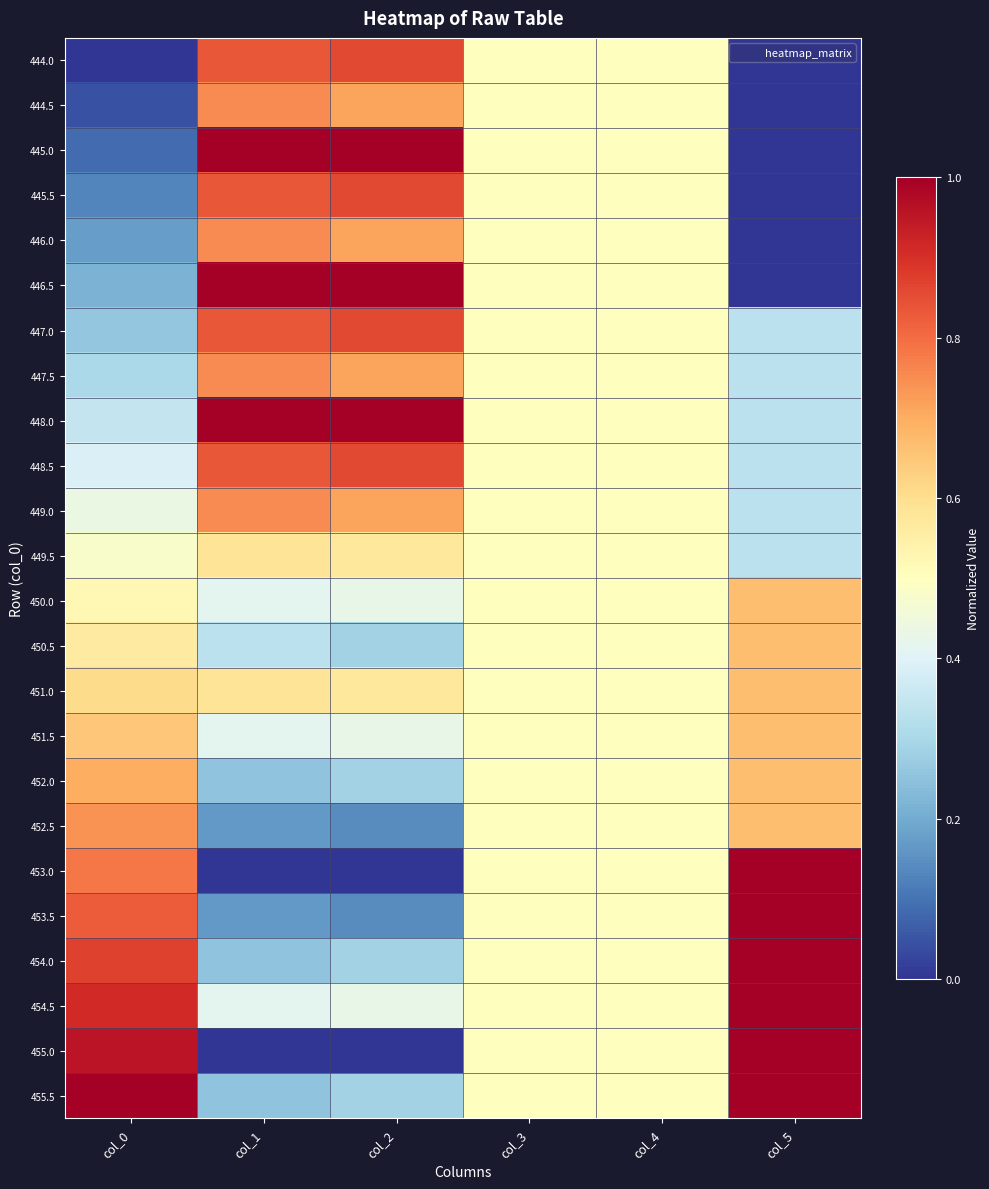

Reading left to right, extract all data points from this chart.

444.0: col_0=0.0	col_1=0.8	col_2=0.9	col_3=0.5	col_4=0.5	col_5=0.0
444.5: col_0=0.0	col_1=0.8	col_2=0.7	col_3=0.5	col_4=0.5	col_5=0.0
445.0: col_0=0.1	col_1=1.0	col_2=1.0	col_3=0.5	col_4=0.5	col_5=0.0
445.5: col_0=0.1	col_1=0.8	col_2=0.9	col_3=0.5	col_4=0.5	col_5=0.0
446.0: col_0=0.2	col_1=0.8	col_2=0.7	col_3=0.5	col_4=0.5	col_5=0.0
446.5: col_0=0.2	col_1=1.0	col_2=1.0	col_3=0.5	col_4=0.5	col_5=0.0
447.0: col_0=0.3	col_1=0.8	col_2=0.9	col_3=0.5	col_4=0.5	col_5=0.3
447.5: col_0=0.3	col_1=0.8	col_2=0.7	col_3=0.5	col_4=0.5	col_5=0.3
448.0: col_0=0.3	col_1=1.0	col_2=1.0	col_3=0.5	col_4=0.5	col_5=0.3
448.5: col_0=0.4	col_1=0.8	col_2=0.9	col_3=0.5	col_4=0.5	col_5=0.3
449.0: col_0=0.4	col_1=0.8	col_2=0.7	col_3=0.5	col_4=0.5	col_5=0.3
449.5: col_0=0.5	col_1=0.6	col_2=0.6	col_3=0.5	col_4=0.5	col_5=0.3
450.0: col_0=0.5	col_1=0.4	col_2=0.4	col_3=0.5	col_4=0.5	col_5=0.7
450.5: col_0=0.6	col_1=0.3	col_2=0.3	col_3=0.5	col_4=0.5	col_5=0.7
451.0: col_0=0.6	col_1=0.6	col_2=0.6	col_3=0.5	col_4=0.5	col_5=0.7
451.5: col_0=0.7	col_1=0.4	col_2=0.4	col_3=0.5	col_4=0.5	col_5=0.7
452.0: col_0=0.7	col_1=0.2	col_2=0.3	col_3=0.5	col_4=0.5	col_5=0.7
452.5: col_0=0.7	col_1=0.2	col_2=0.1	col_3=0.5	col_4=0.5	col_5=0.7
453.0: col_0=0.8	col_1=0.0	col_2=0.0	col_3=0.5	col_4=0.5	col_5=1.0
453.5: col_0=0.8	col_1=0.2	col_2=0.1	col_3=0.5	col_4=0.5	col_5=1.0
454.0: col_0=0.9	col_1=0.2	col_2=0.3	col_3=0.5	col_4=0.5	col_5=1.0
454.5: col_0=0.9	col_1=0.4	col_2=0.4	col_3=0.5	col_4=0.5	col_5=1.0
455.0: col_0=1.0	col_1=0.0	col_2=0.0	col_3=0.5	col_4=0.5	col_5=1.0
455.5: col_0=1.0	col_1=0.2	col_2=0.3	col_3=0.5	col_4=0.5	col_5=1.0